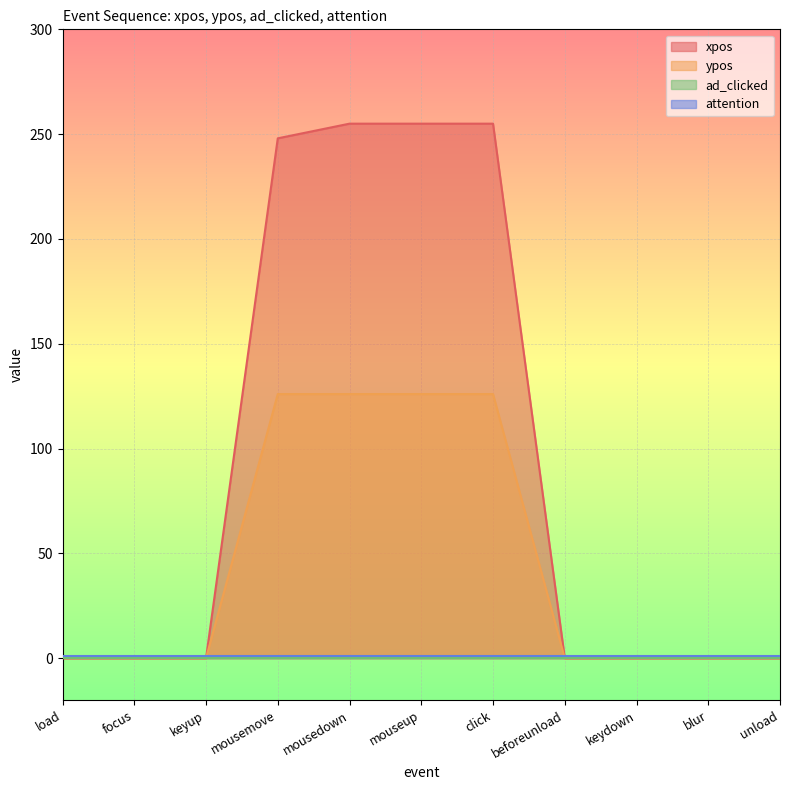

What is the label of the 10th point from the right?

focus